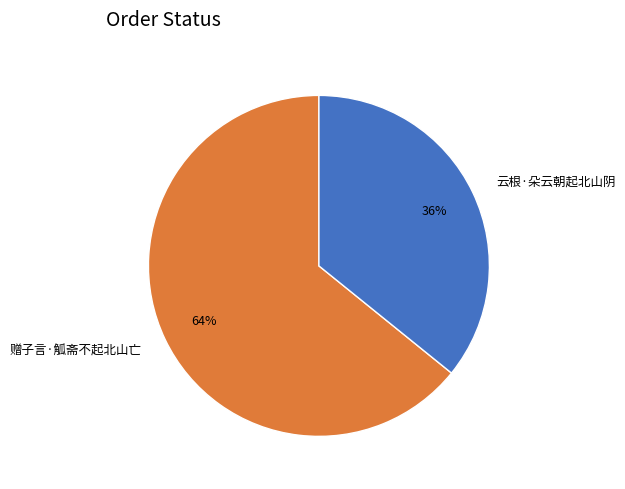

To the nearest percent, what is the difference between the largest and smallest slice percentages?

28%